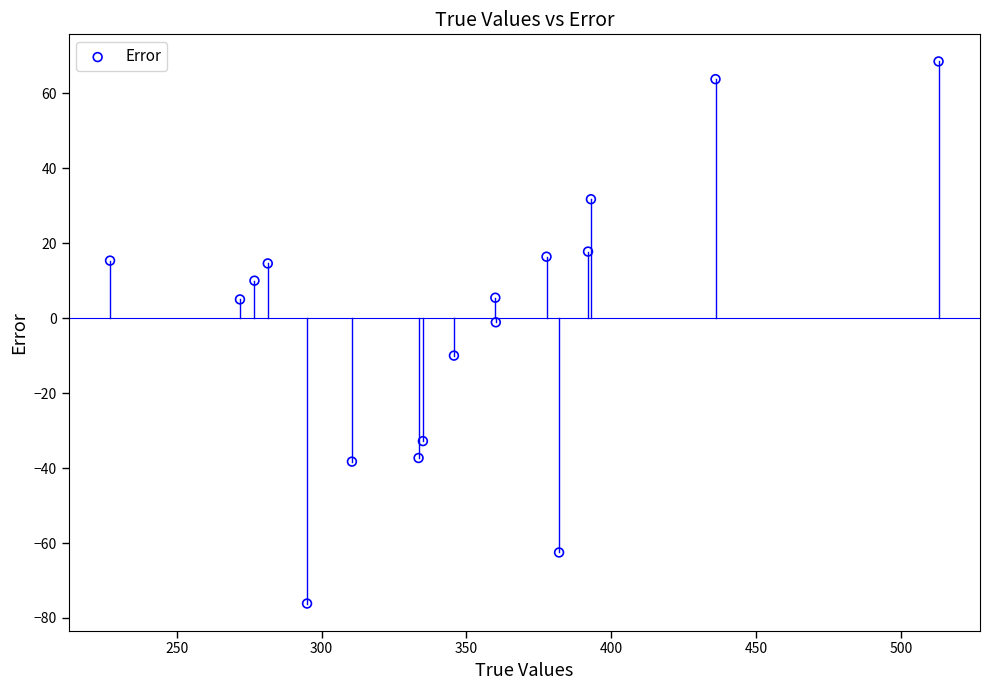

What is the range of Y values (max minus min)?

144.6